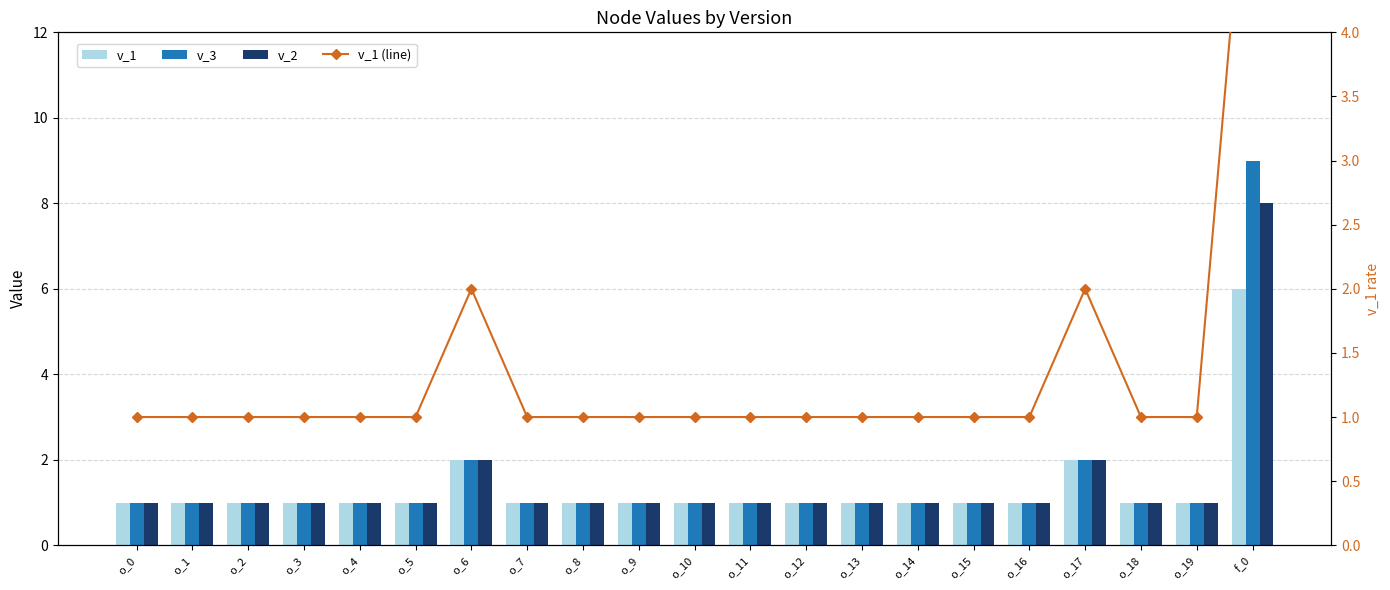

At which category is the sum across all series the highest?

f_0